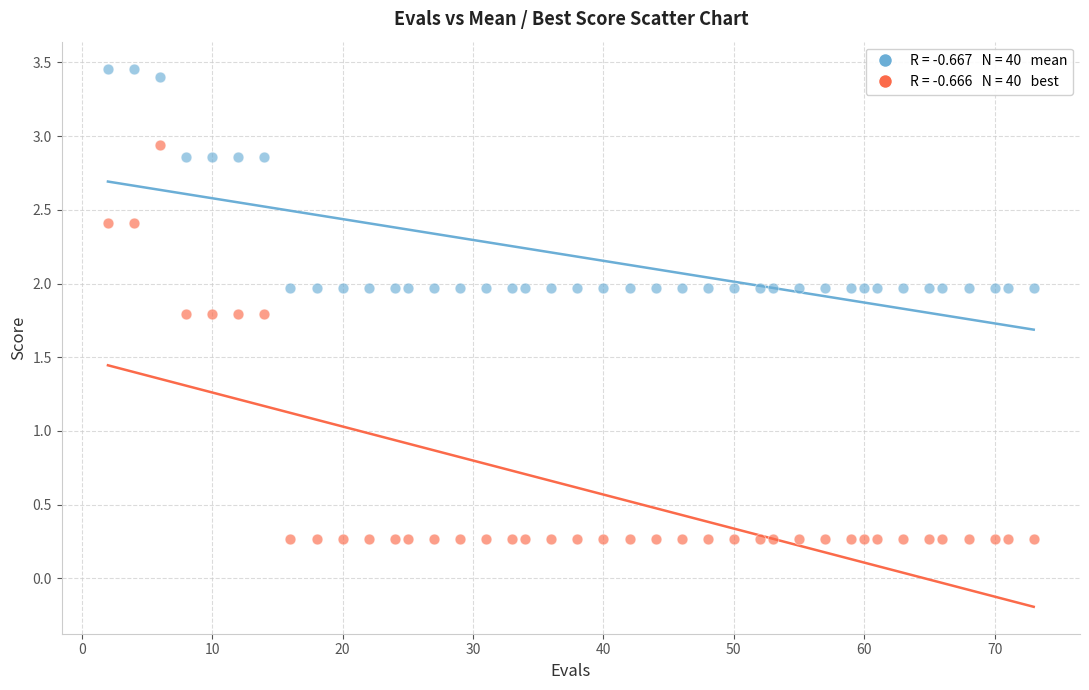

Across all data points, what is the range of Y values (max minus min)?

3.2